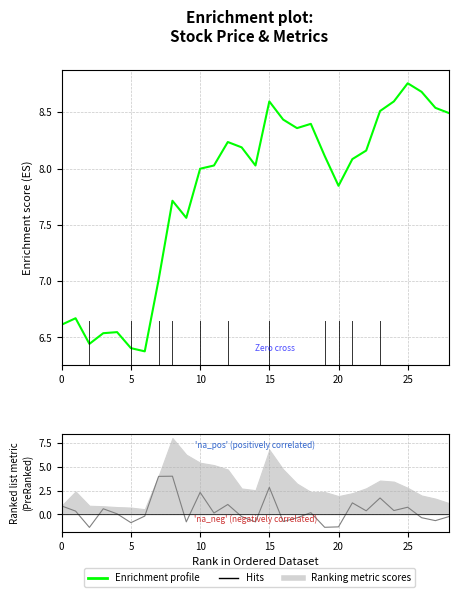

At which label is the value closest to 7?

7